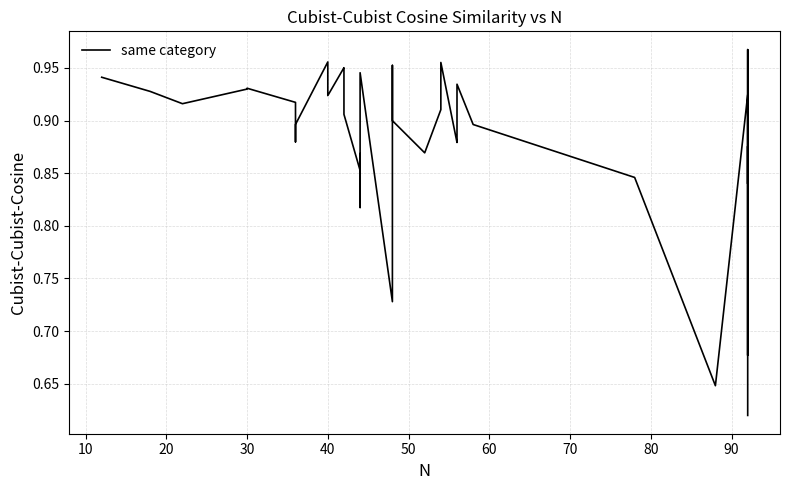

Reading left to right, extract all data points from this chart.

0.9	0.9	0.9	0.9	0.9	0.9	0.9	0.9	1.0	0.9	1.0	0.9	0.9	0.9	0.9	0.9	0.8	0.9	0.7	1.0	0.9	0.9	0.9	1.0	0.9	0.9	0.9	0.9	0.8	0.6	0.9	0.9	0.7	1.0	0.9	0.9	0.9	0.8	0.9	0.6